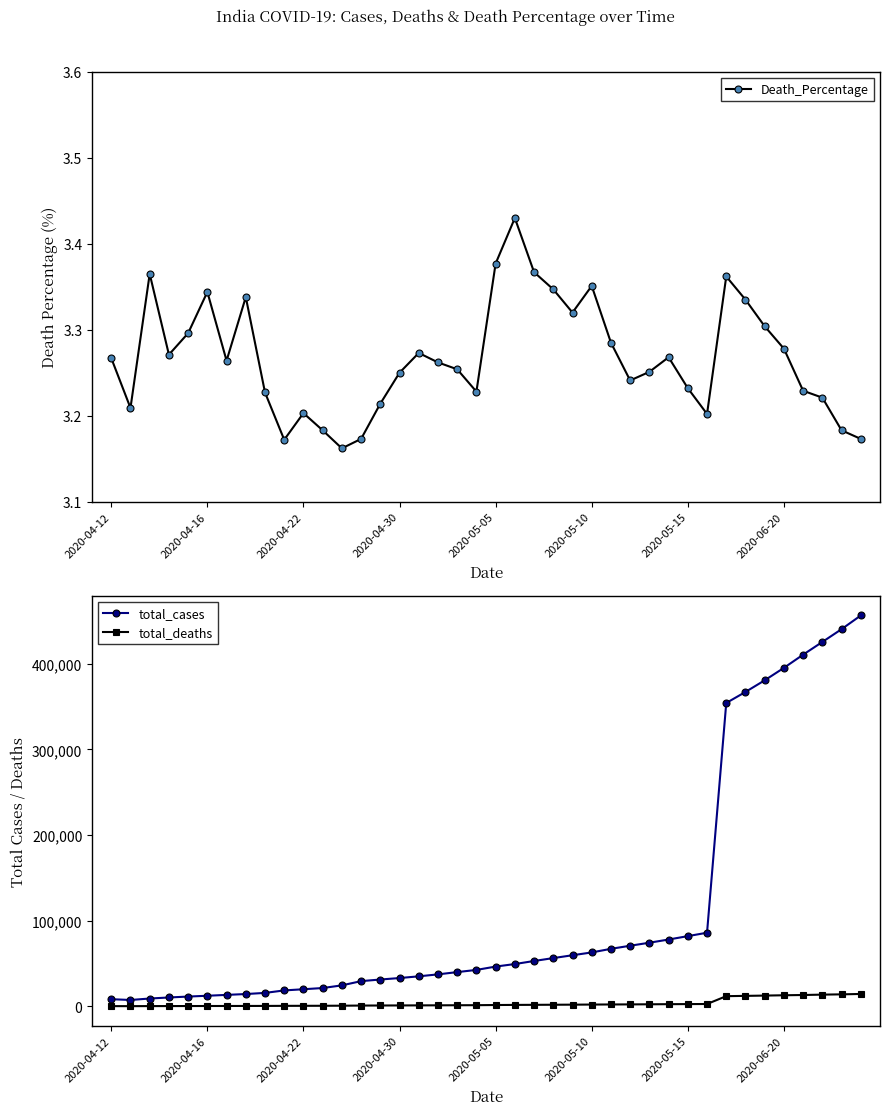

What is the maximum value for total_cases?

456183